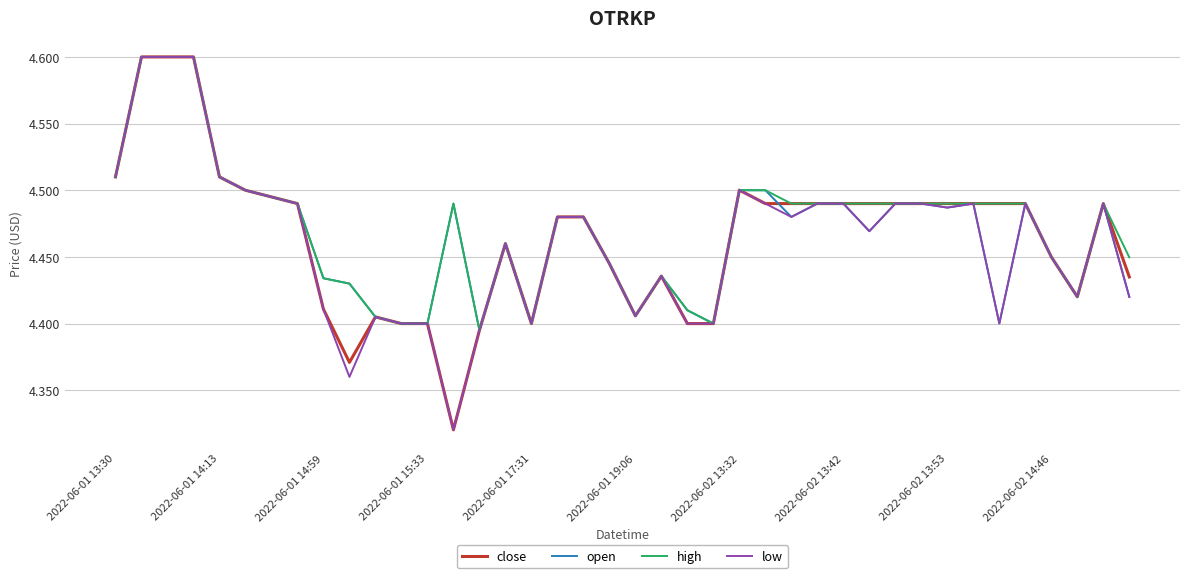

What are all the series names shown in the legend?

close, open, high, low